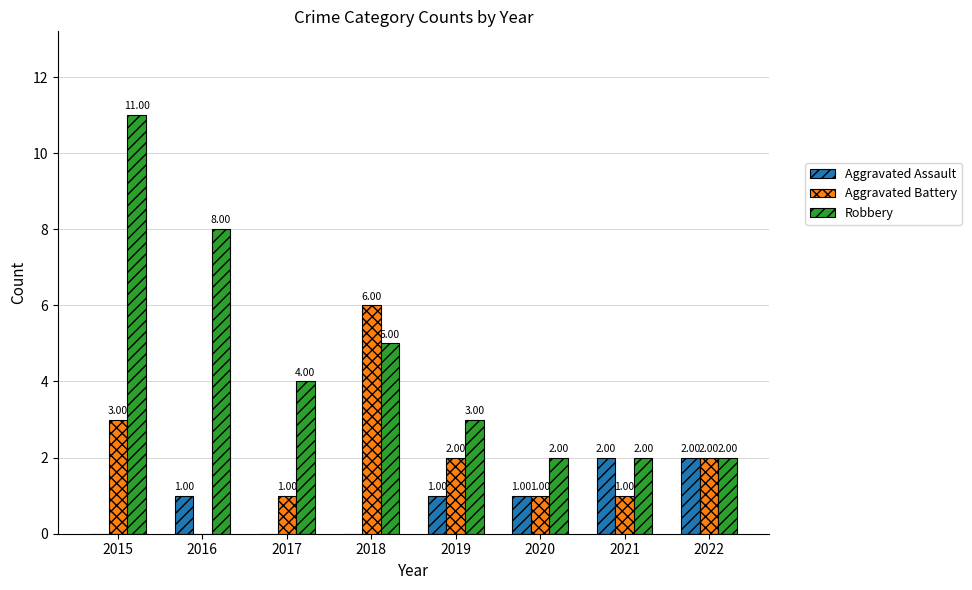

Reading left to right, extract all data points from this chart.

Aggravated Assault: 2015=0	2016=1	2017=0	2018=0	2019=1	2020=1	2021=2	2022=2
Aggravated Battery: 2015=3	2016=0	2017=1	2018=6	2019=2	2020=1	2021=1	2022=2
Robbery: 2015=11	2016=8	2017=4	2018=5	2019=3	2020=2	2021=2	2022=2